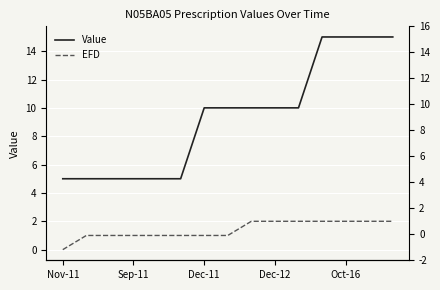

True or false: EFD and Value intersect in this chart.

False